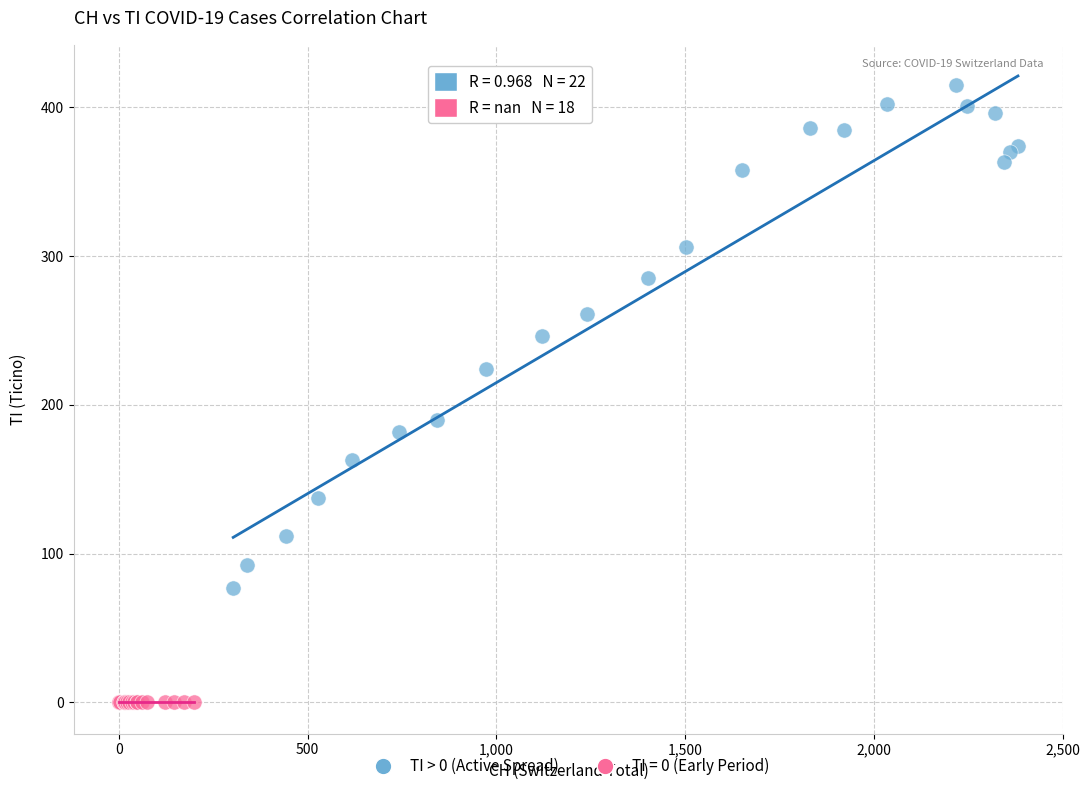

Which series reaches the minimum Y coordinate?

TI = 0 (Early Period)